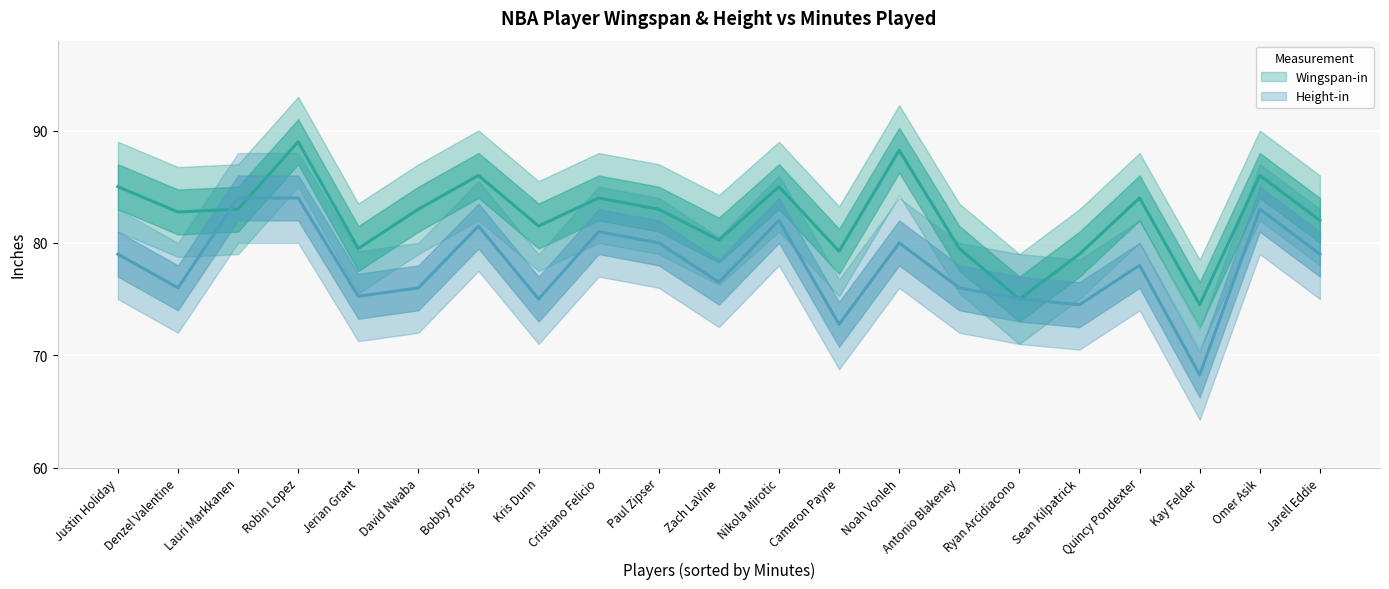

The height series shows 78.0 at Quincy Pondexter. True or false?

True